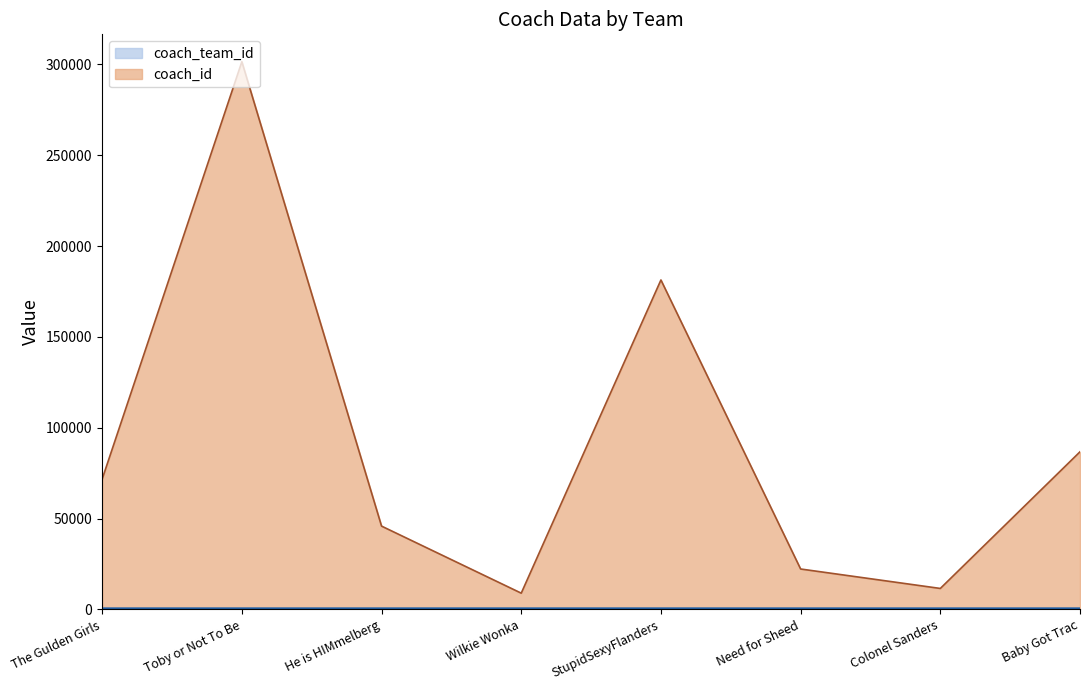

List the labels in order of coach_team_id value, largest first.

StupidSexyFlanders, He is HIMmelberg, Wilkie Wonka, Baby Got Trac, The Gulden Girls, Colonel Sanders, Need for Sheed, Toby or Not To Be